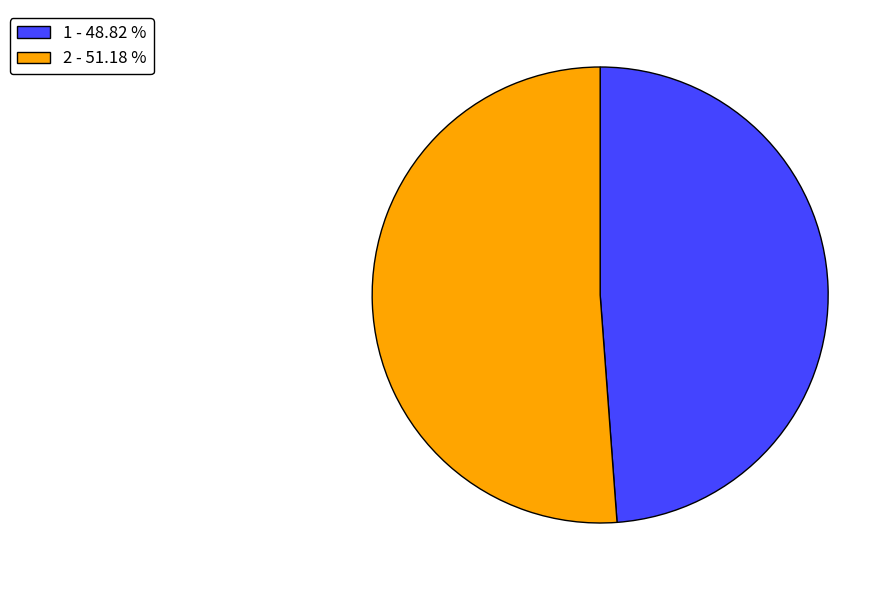

Rank the categories by value from lowest to highest.

1, 2